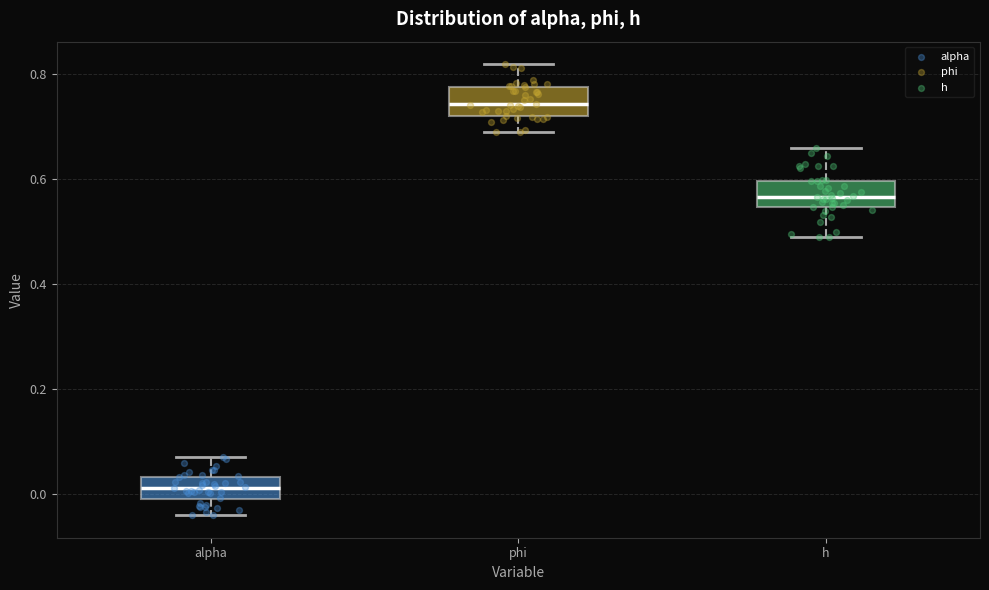

Reading left to right, transcribe this box plot: for each box, give where its median line is, the range the box spans, and where its two whiskers end, as read against the y-axis. The values are not printed on the chart, so give them approximately, as read against the axis.

alpha: median 0.02, box 0.00 to 0.04, whiskers -0.04 to 0.08
phi: median 0.74, box 0.72 to 0.78, whiskers 0.68 to 0.82
h: median 0.56, box 0.54 to 0.60, whiskers 0.48 to 0.66